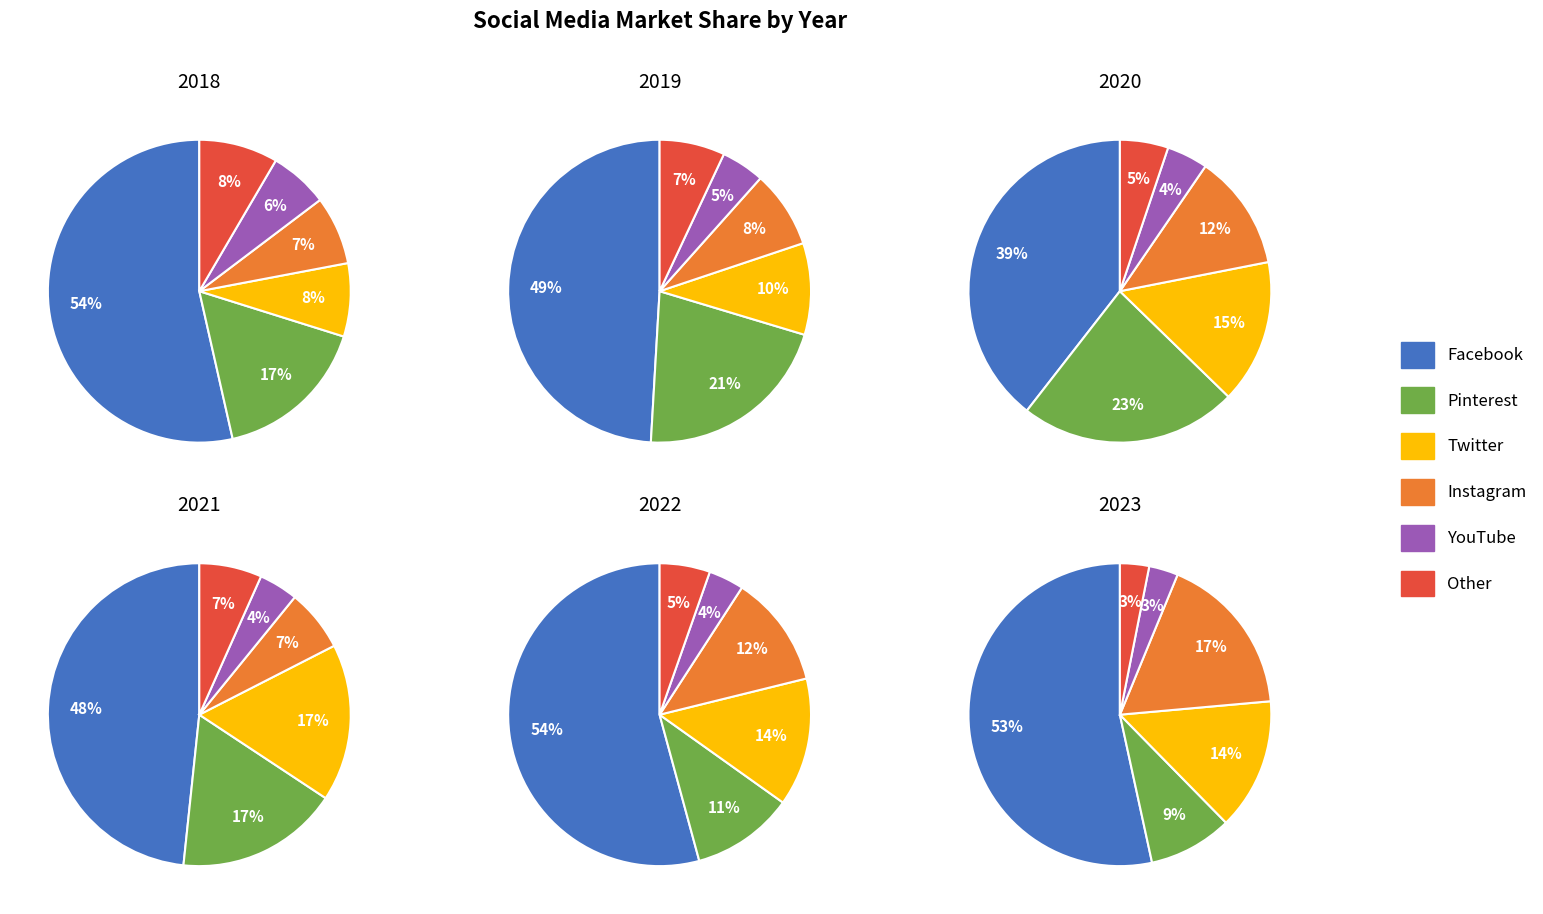

True or false: Pinterest accounts for 3% of the total.

False